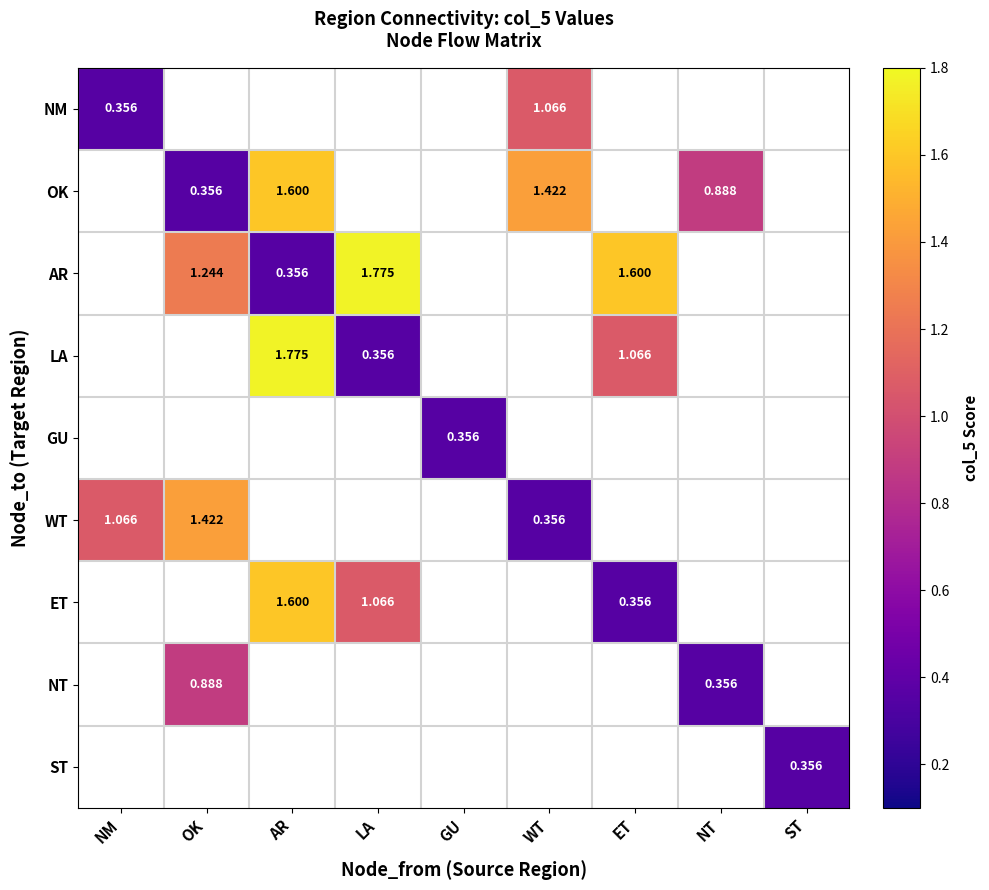

What is the smallest value displayed?

0.4